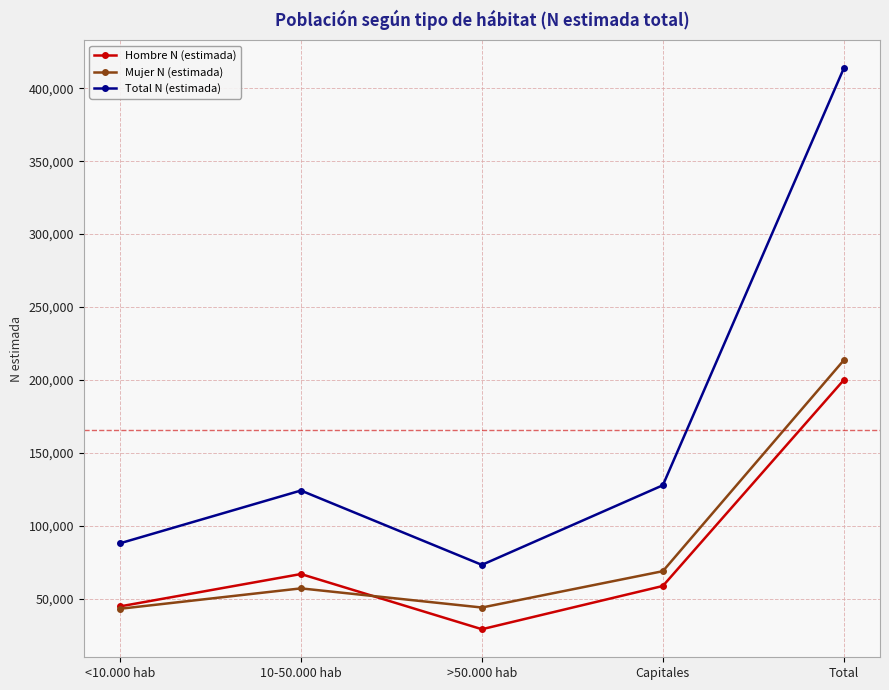

What is the highest value of the Mujer N (estimada) series?

213603